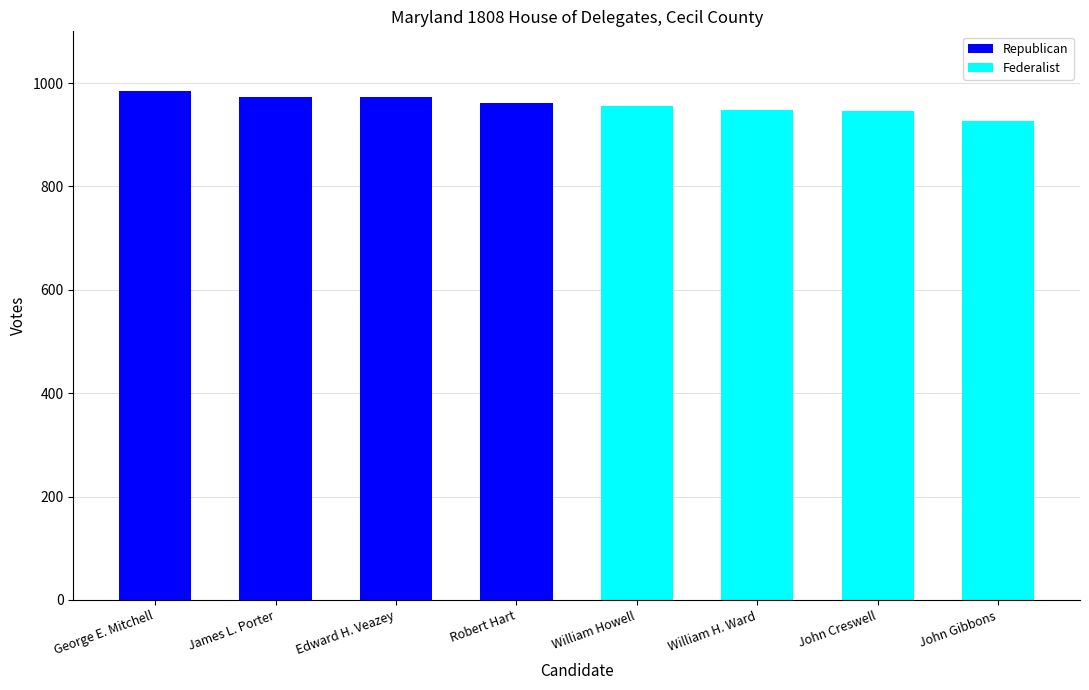

What is the total value across all series at William Howell?

955